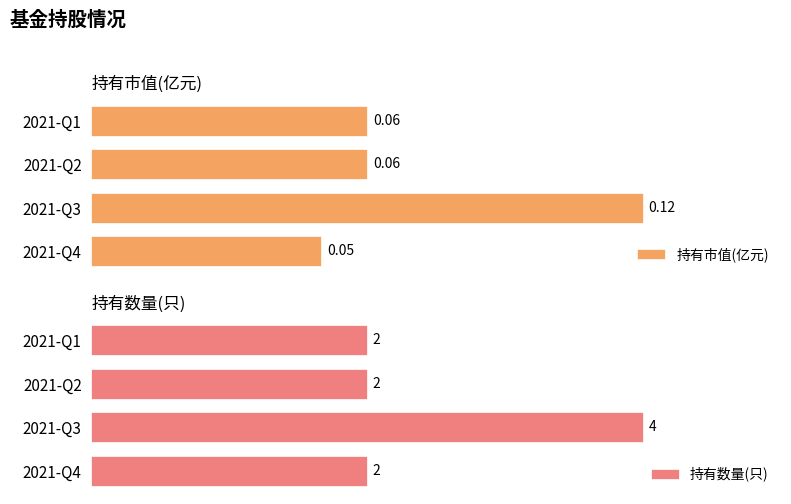

What is the average value of the 持有市值(亿元) series?

0.1